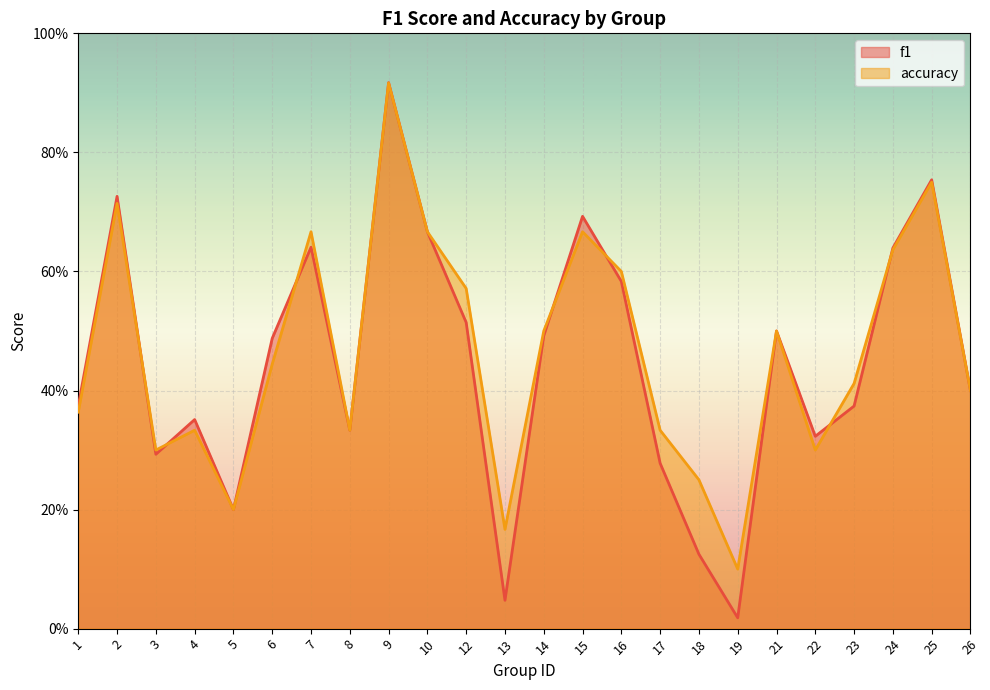

After their last crossing, which series has the higher values: accuracy or f1?

f1